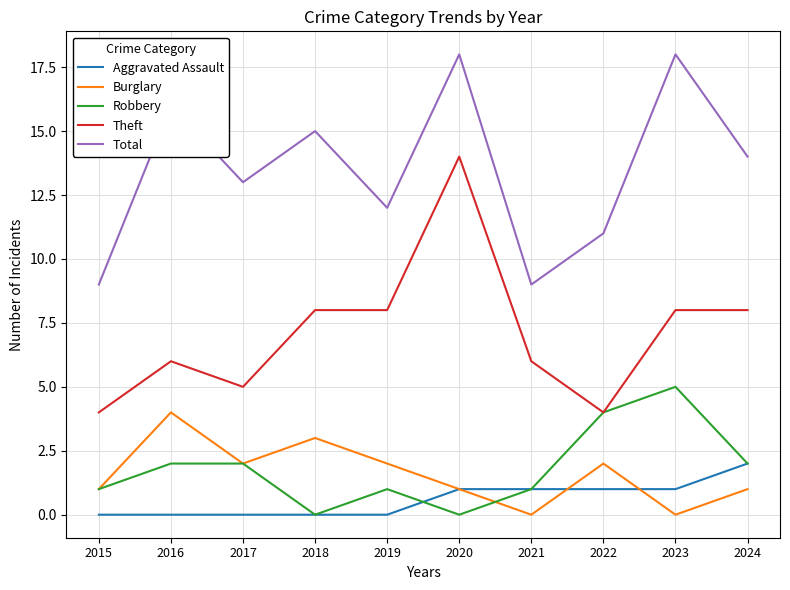

Is the value of Total at 2016 greater than the value of Robbery at 2024?

Yes